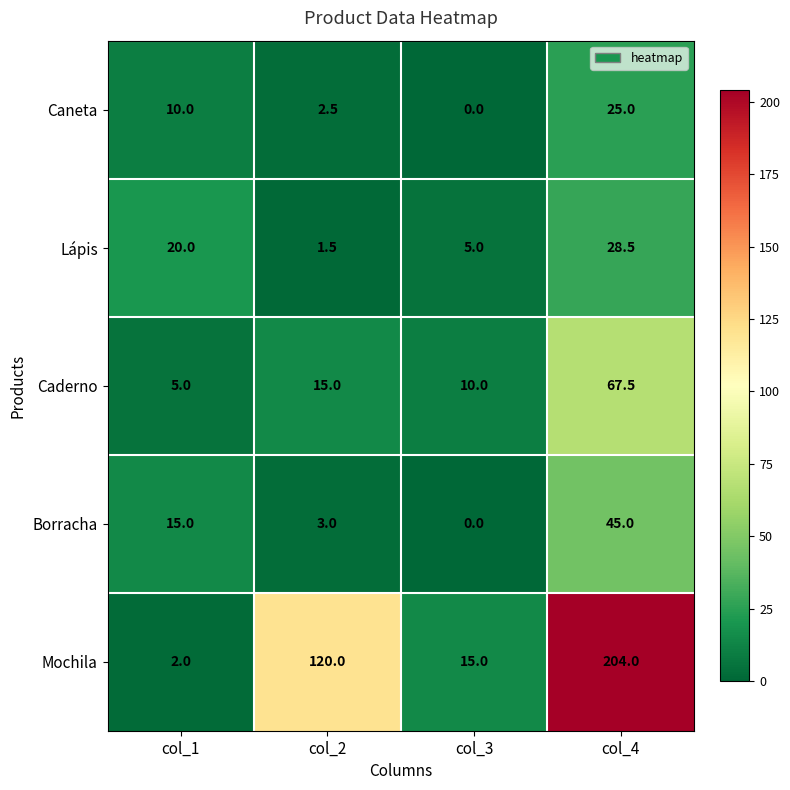

What is the lowest value of the Lápis series?

1.5